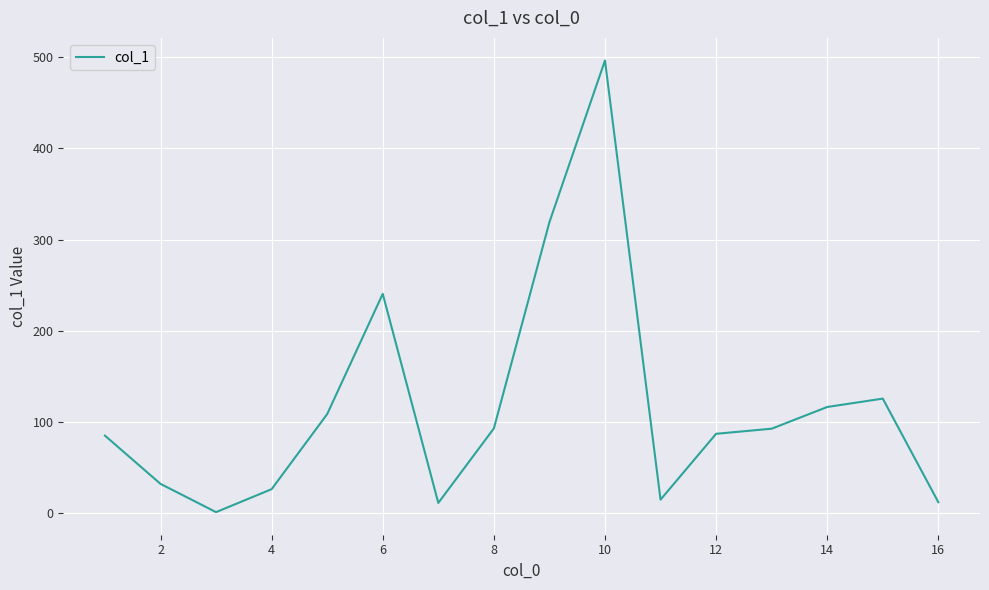

The value at 10 is 163.7. True or false?

False